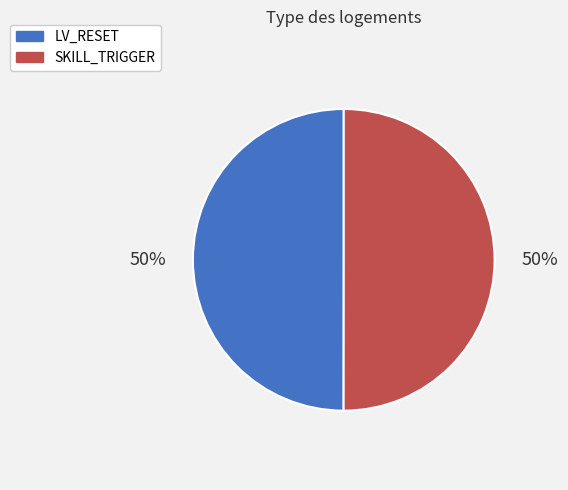

To the nearest percent, what is the combined percentage of LV_RESET and SKILL_TRIGGER?

100%